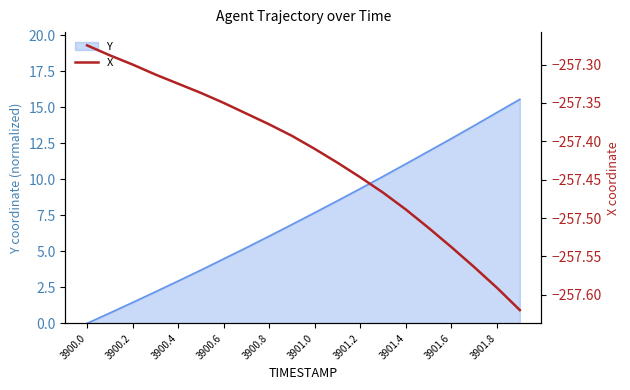

Reading left to right, list all the values displayed in this chart.

-257.3	-257.3	-257.3	-257.3	-257.3	-257.3	-257.4	-257.4	-257.4	-257.4	-257.4	-257.4	-257.4	-257.5	-257.5	-257.5	-257.5	-257.6	-257.6	-257.6